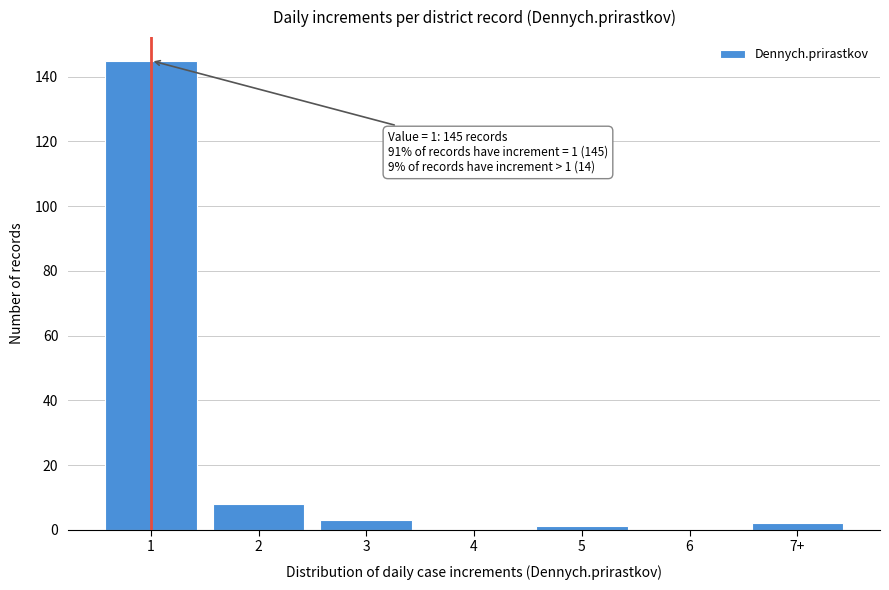

Reading right to left, transcribe all the data shown in this chart.

7+=2	6=0	5=1	4=0	3=3	2=8	1=145